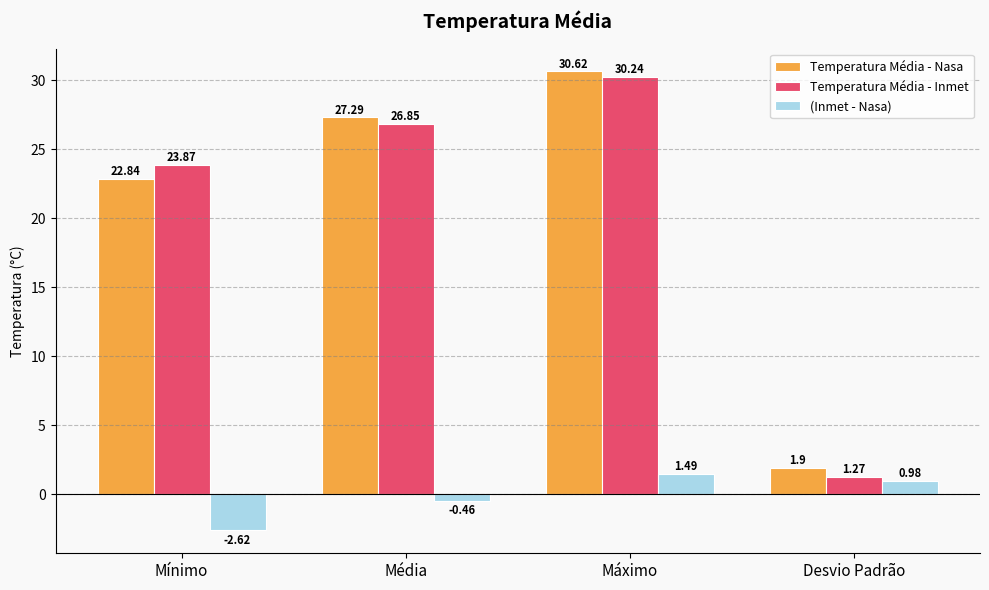

What is the value of the Temperatura Média - Nasa bar at the 4th from the left?

1.9